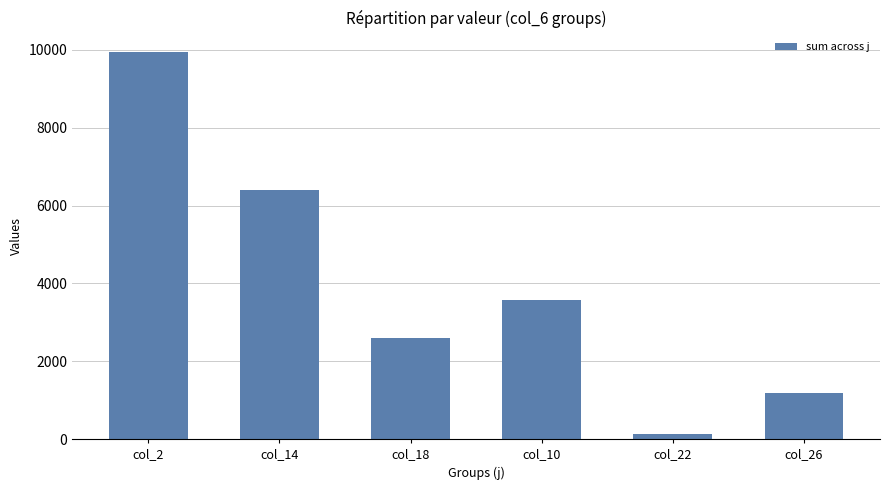

Which category has the lowest value across all series?

col_22